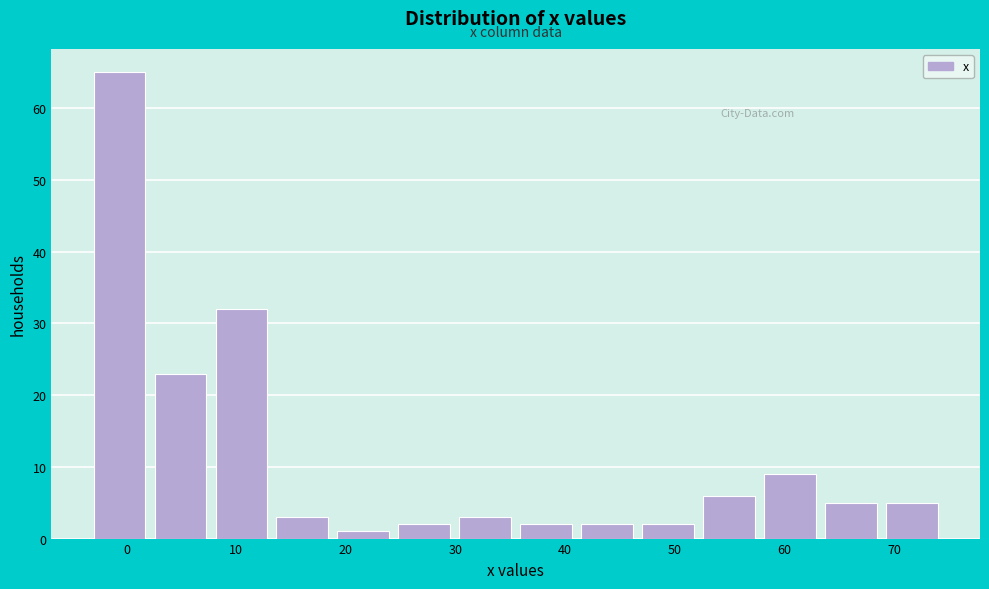

How tall is the bar that spans 69 to 75 on the x-axis? Neither the bar edges nor the heights are printed on the chart, so give them approximately, as read against the axes.

5